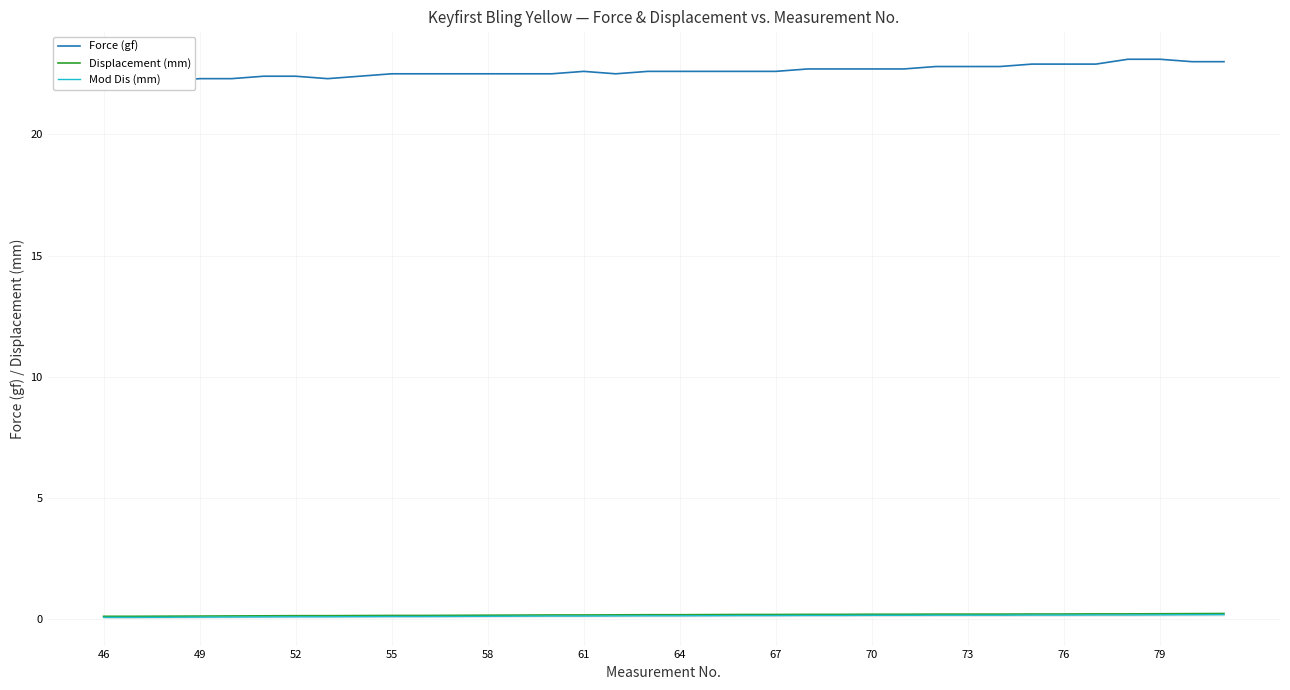

True or false: Displacement (mm) has more than 1 interior local peaks.

False